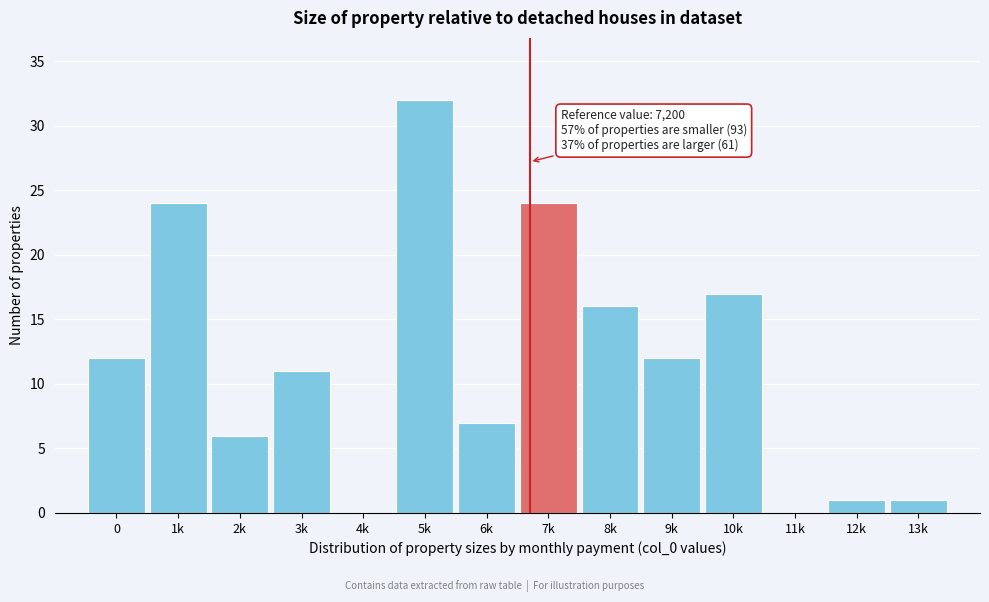

Reading right to left, what are all the values shown in this chart?

13k=1	12k=1	11k=0	10k=17	9k=12	8k=16	7k=24	6k=7	5k=32	4k=0	3k=11	2k=6	1k=24	0=12